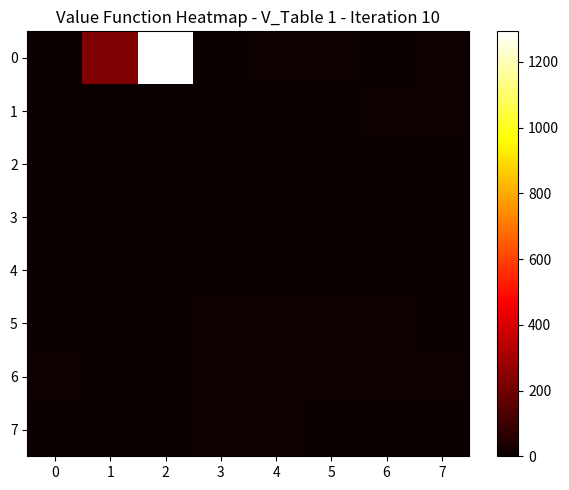

Rank the series by their maximum value, from highest to lowest.

0, 5, 7, 1, 6, 3, 2, 4